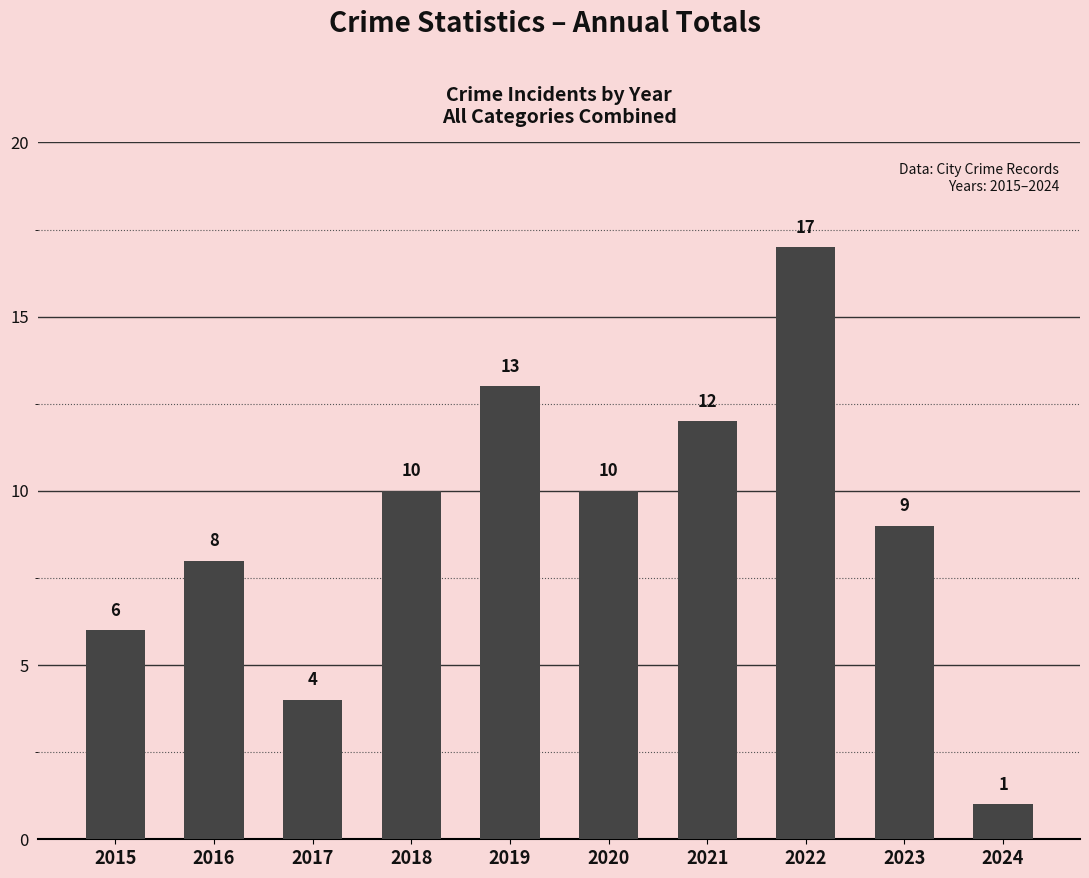

At which label is the value closest to 9?

2023